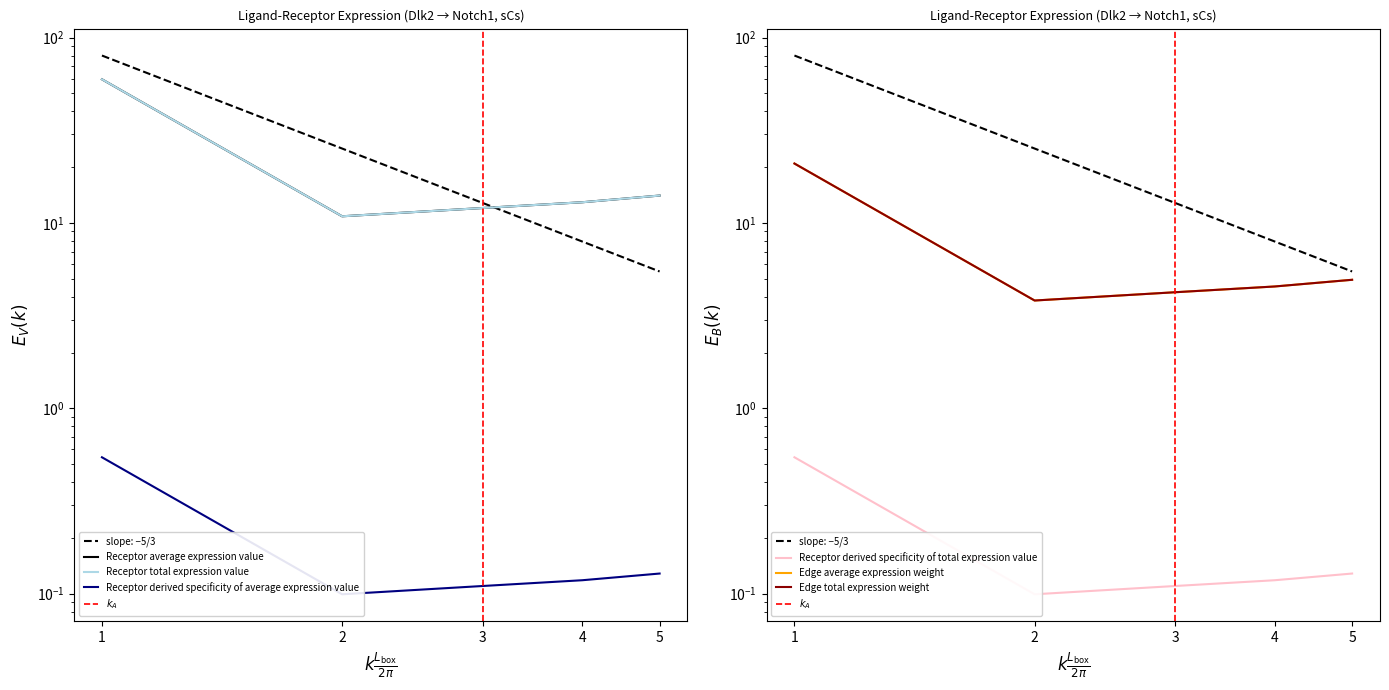

How many distinct data groups are displayed?

6